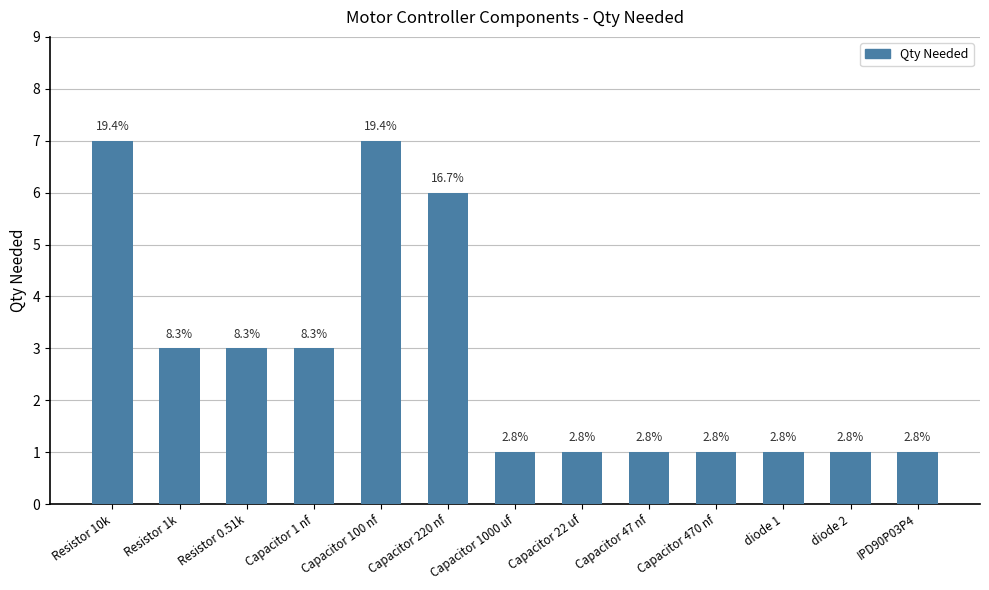

The chart shows a value of 1 at IPD90P03P4. True or false?

True